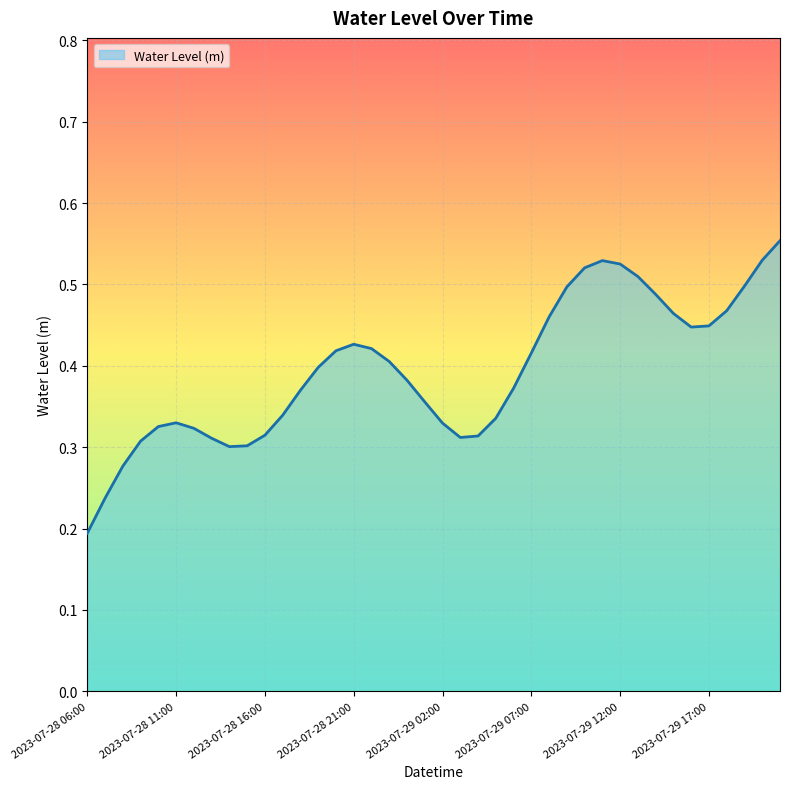

List the labels in order of value, largest first.

2023-07-29 21:00, 2023-07-29 20:00, 2023-07-29 11:00, 2023-07-29 12:00, 2023-07-29 10:00, 2023-07-29 13:00, 2023-07-29 19:00, 2023-07-29 09:00, 2023-07-29 14:00, 2023-07-29 18:00, 2023-07-29 15:00, 2023-07-29 08:00, 2023-07-29 17:00, 2023-07-29 16:00, 2023-07-28 21:00, 2023-07-28 22:00, 2023-07-28 20:00, 2023-07-29 07:00, 2023-07-28 23:00, 2023-07-28 19:00, 2023-07-29 00:00, 2023-07-29 06:00, 2023-07-28 18:00, 2023-07-29 01:00, 2023-07-28 17:00, 2023-07-29 05:00, 2023-07-28 11:00, 2023-07-29 02:00, 2023-07-28 10:00, 2023-07-28 12:00, 2023-07-28 16:00, 2023-07-29 04:00, 2023-07-29 03:00, 2023-07-28 13:00, 2023-07-28 09:00, 2023-07-28 15:00, 2023-07-28 14:00, 2023-07-28 08:00, 2023-07-28 07:00, 2023-07-28 06:00